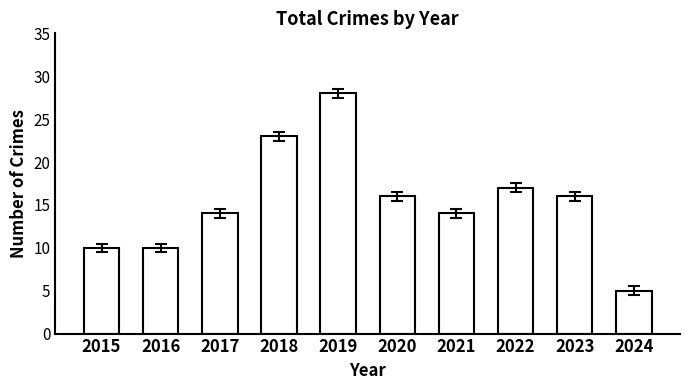

Is it true that the value at 2022 is 29?

False